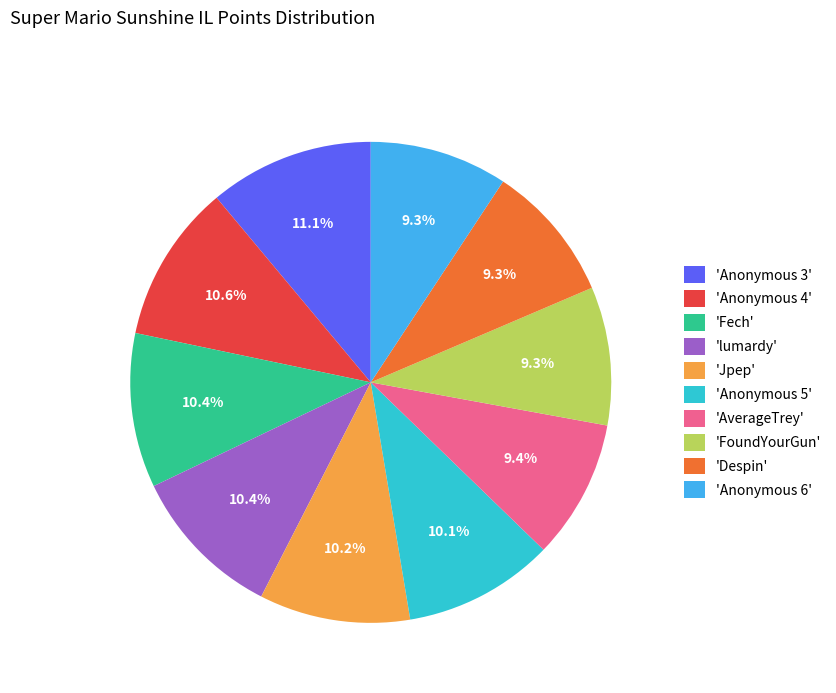

What percentage is NOT represented by 'Despin'?

90.7%